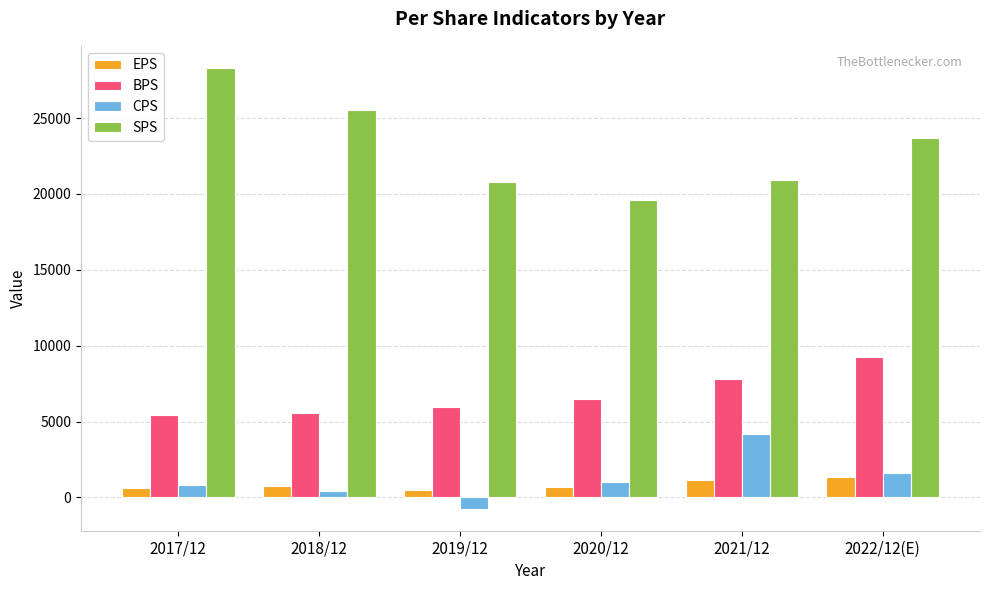

What is the maximum value for BPS?

9247